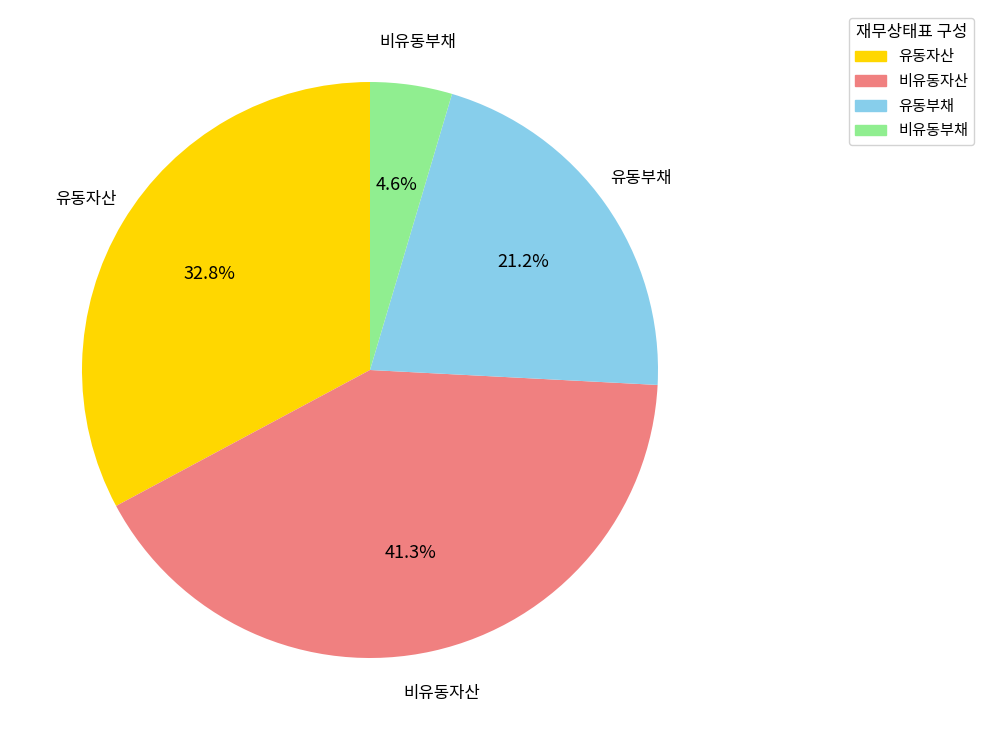

How much of the chart is everything except 유동부채?

78.8%